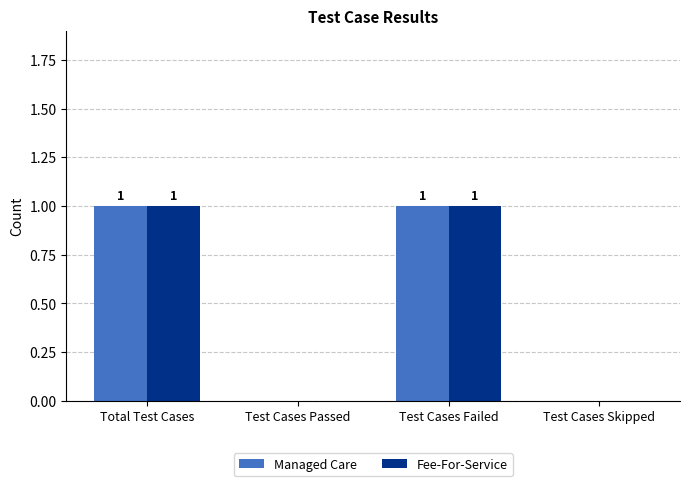

Is it true that Fee-For-Service equals 1 at Test Cases Passed?

False